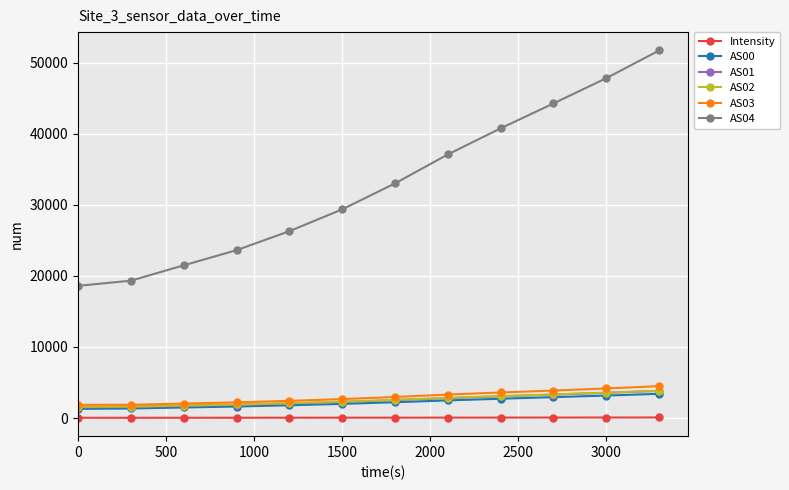

True or false: AS03 and Intensity intersect in this chart.

False